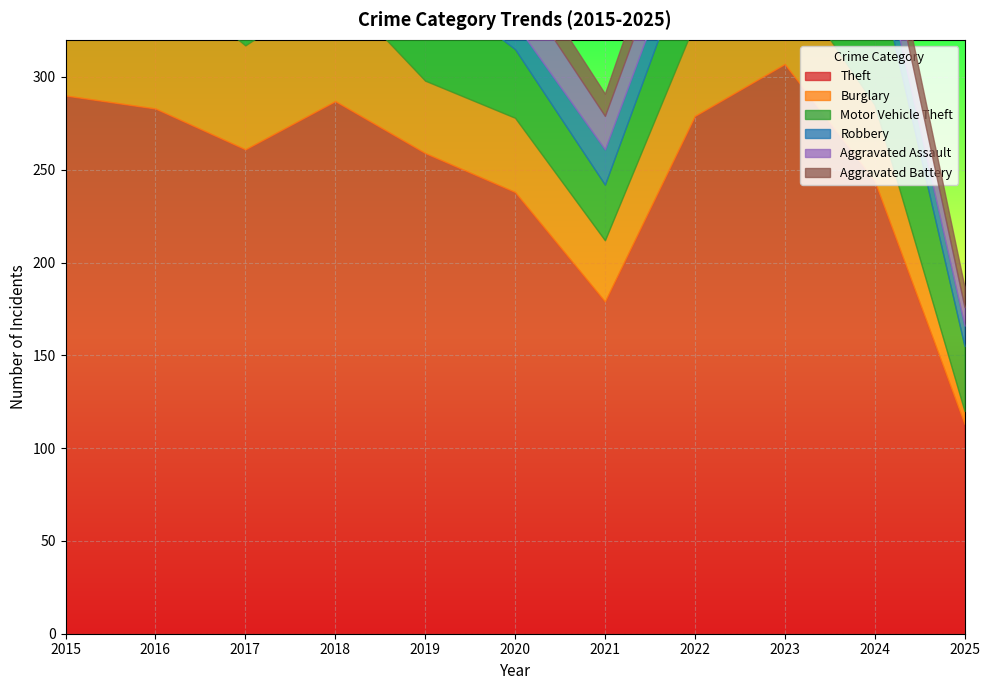

At how many categories does at least one series exceed 103?

11